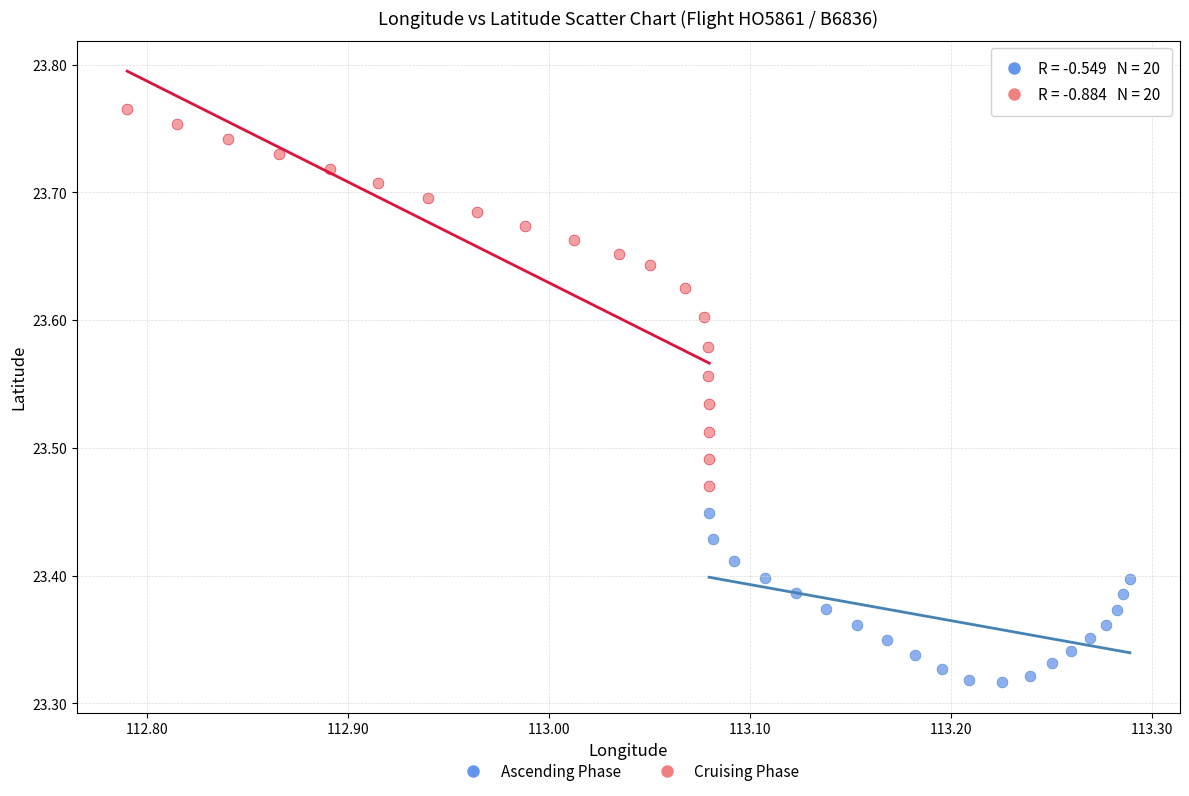

Which series contains the lowest Y value?

Ascending Phase